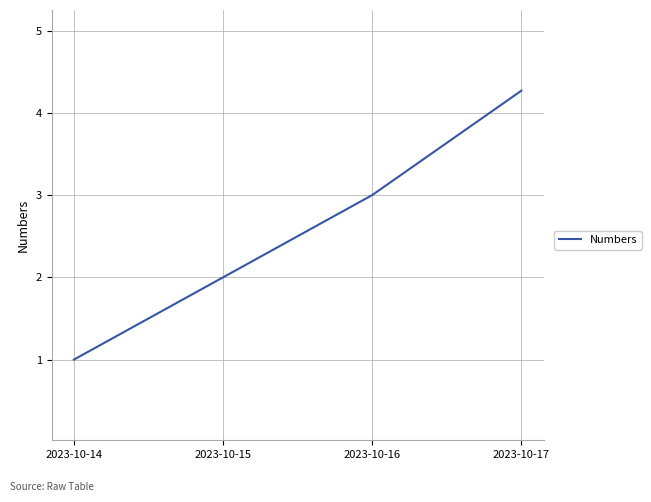

List the labels in order of value, largest first.

2023-10-17, 2023-10-16, 2023-10-15, 2023-10-14